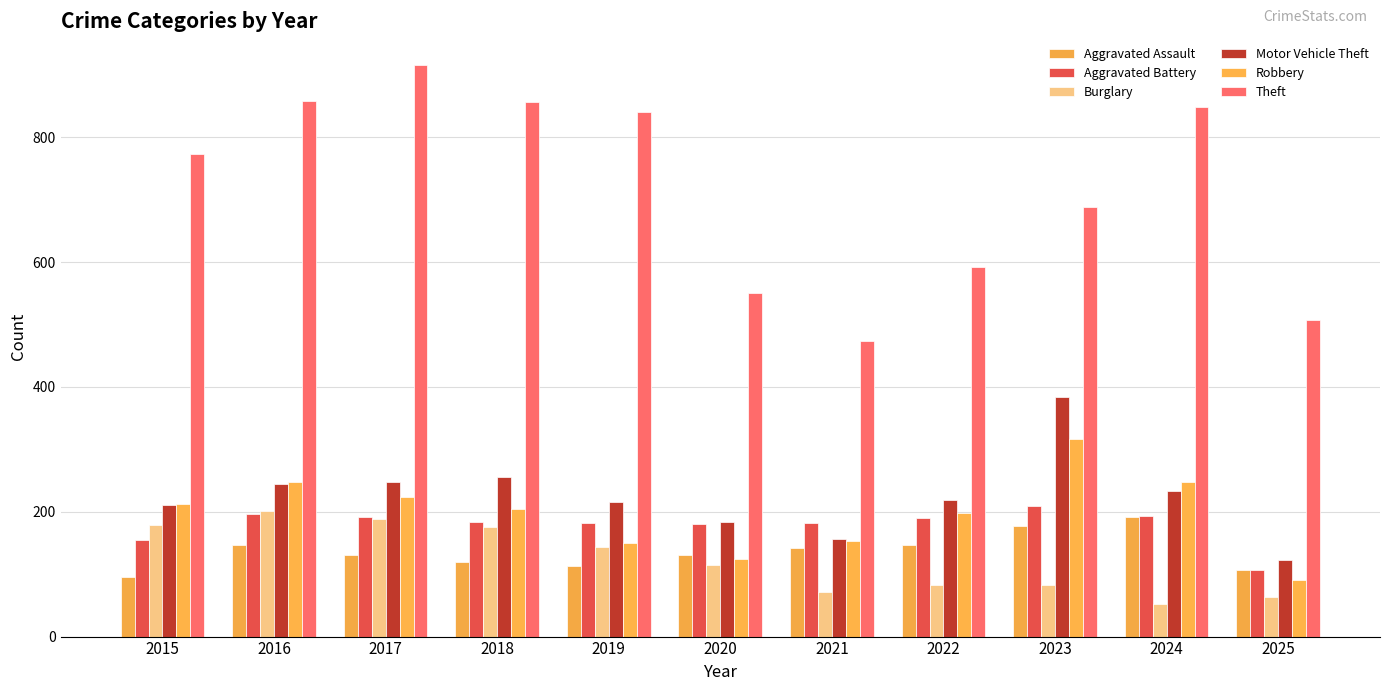

What is the value of the Motor Vehicle Theft bar at the 11th from the left?

123